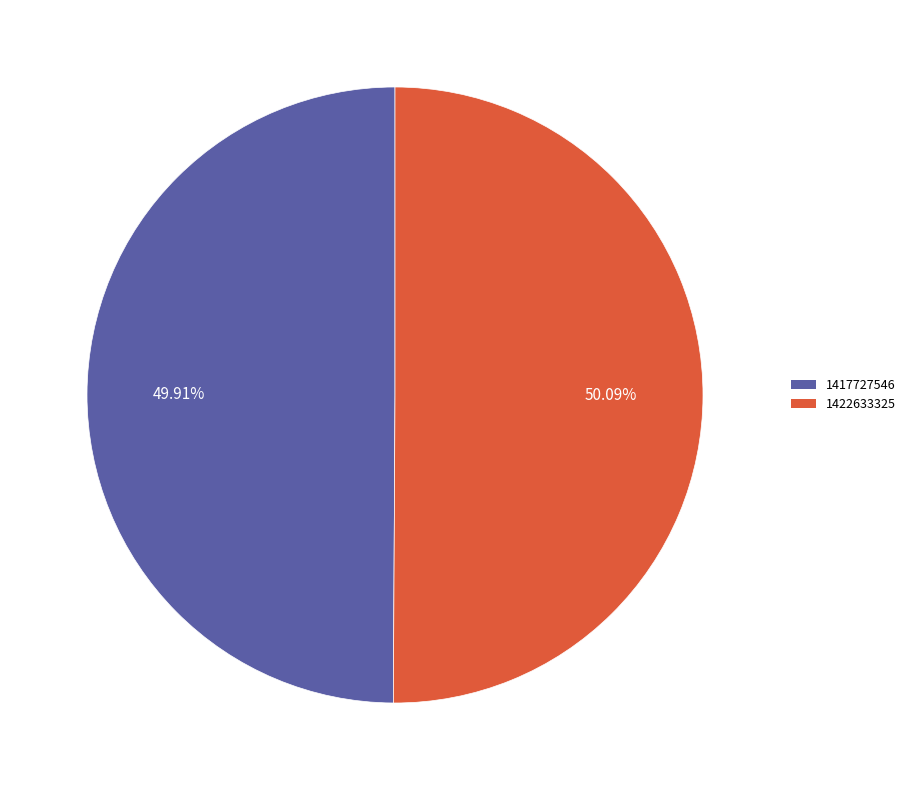

Approximately how many times larger is the value at 1422633325 compared to 1417727546?

1.0